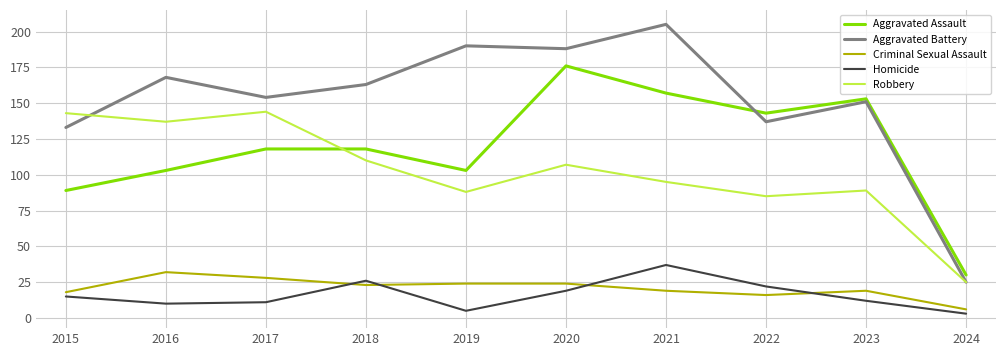

How many values in the Homicide series are below 15?

5